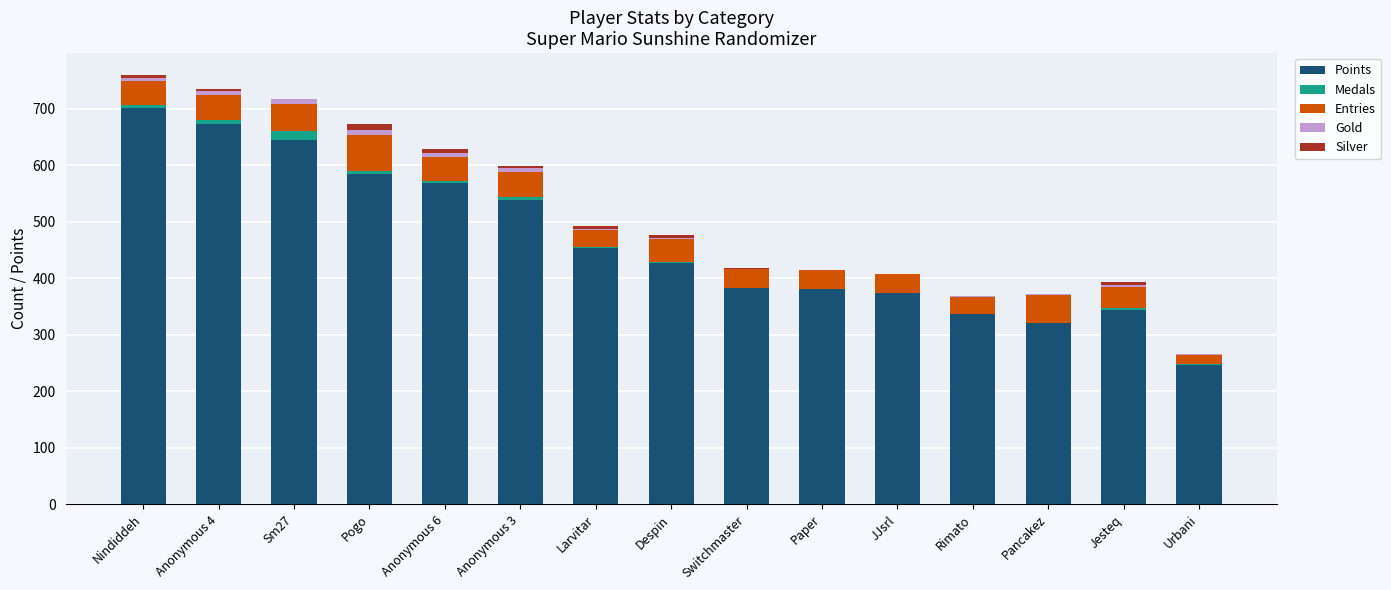

Where is Points nearest to the value 473?

Larvitar